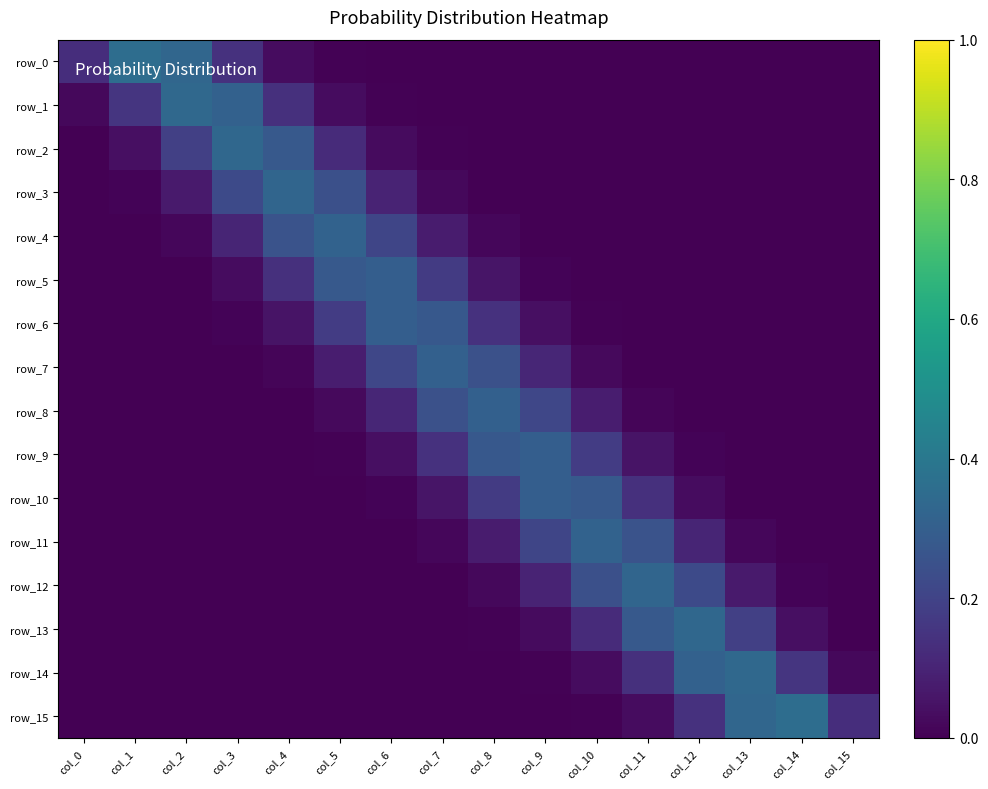

At which category is the sum across all series the highest?

col_7